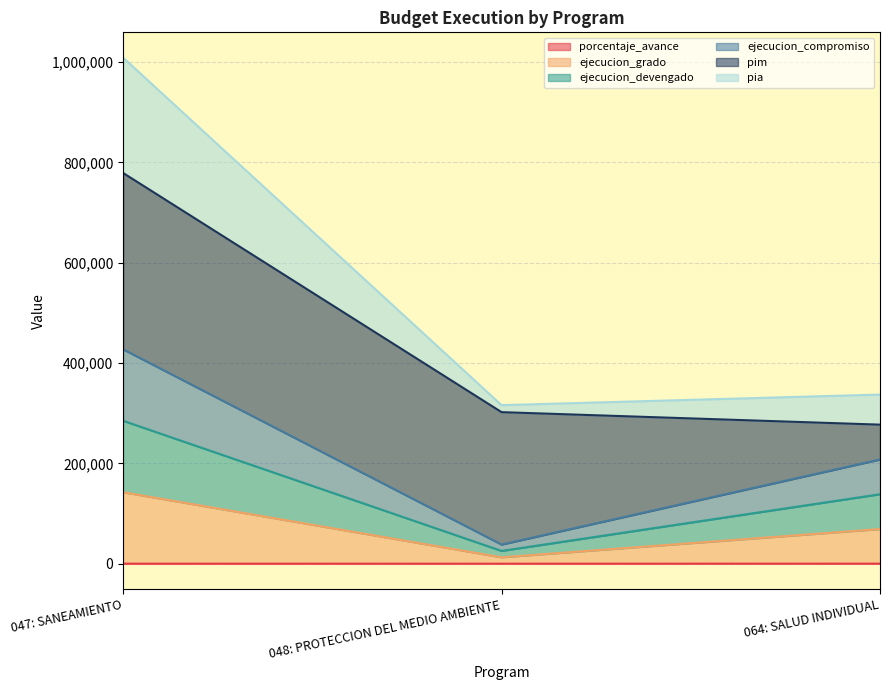

True or false: pia has a value of 80765.6 at 064: SALUD INDIVIDUAL.

False